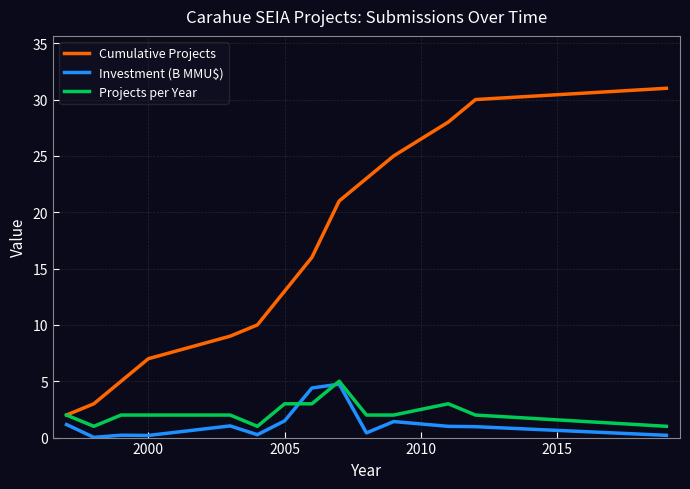

True or false: Investment (B MMU$) and Cumulative Projects intersect in this chart.

False